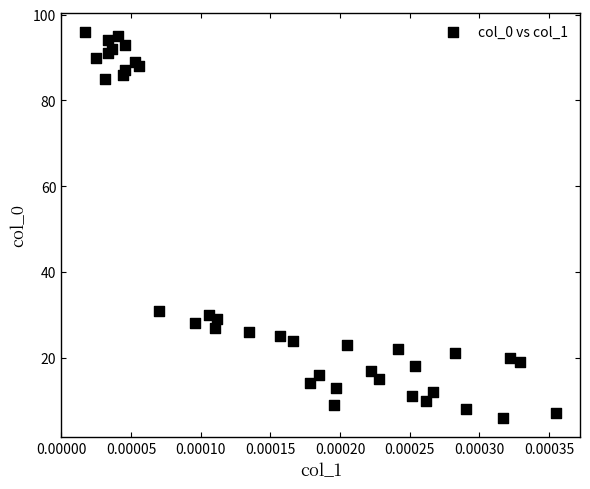

What Y value in the scatter plot is closest to 51?

31